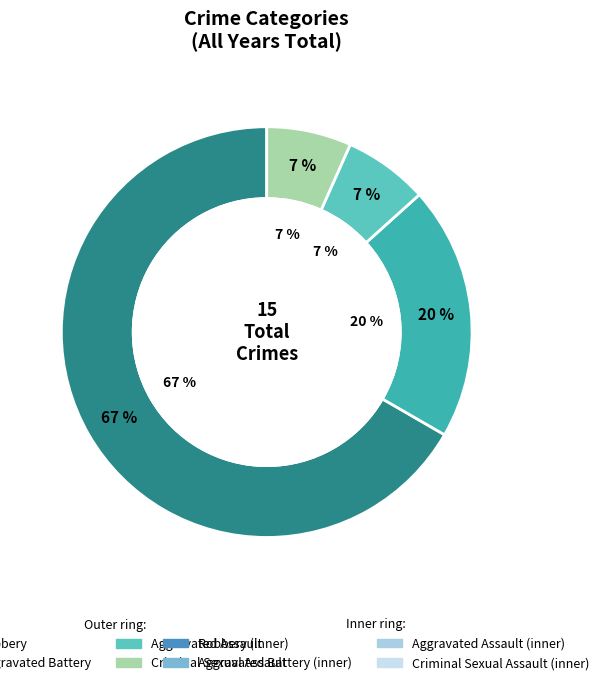

Is it true that Criminal Sexual Assault is 7% of the pie?

True